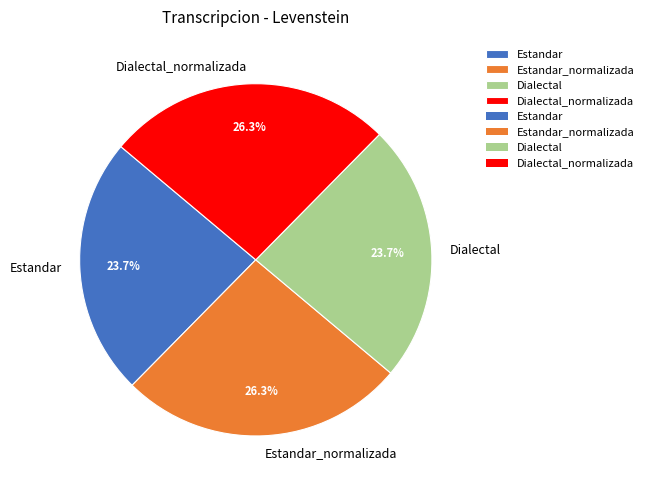

To the nearest percent, what is the average slice percentage?

25%